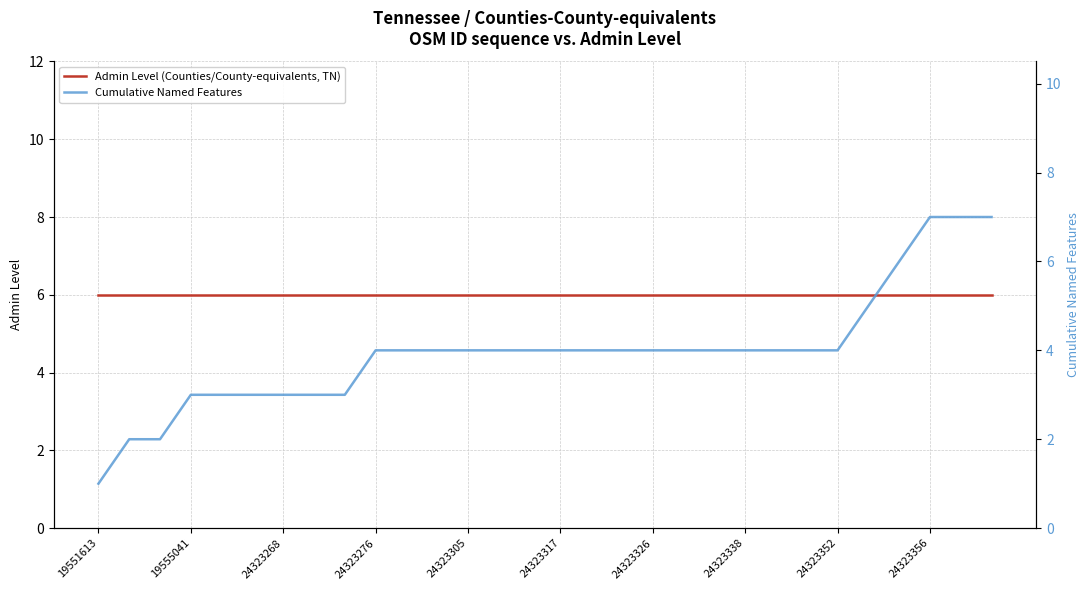

Is it true that Admin Level (Counties/County-equivalents, TN) equals 3 at 24323338?

False